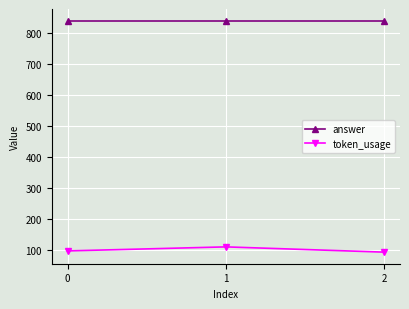

What is the total value across all series at 2?

932